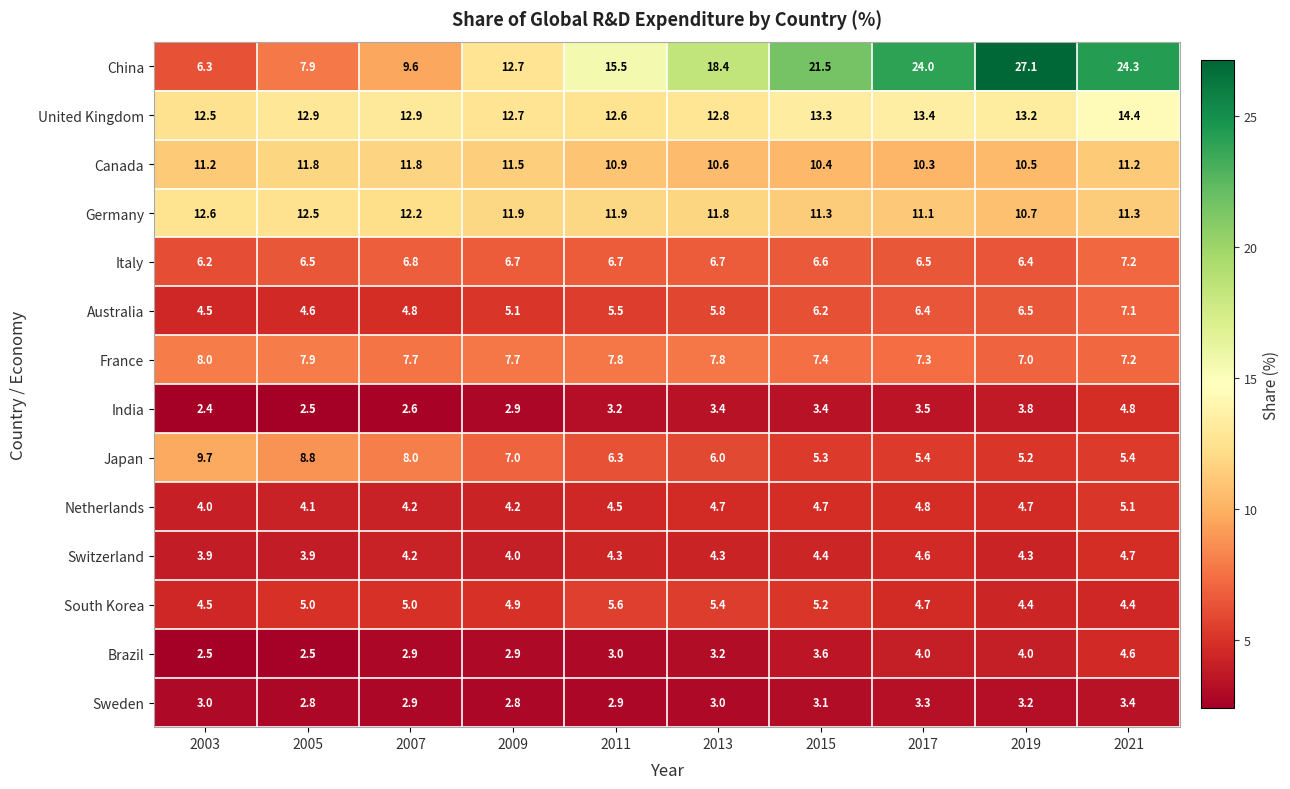

What is the difference between the maximum and minimum values in the Brazil series?

2.1